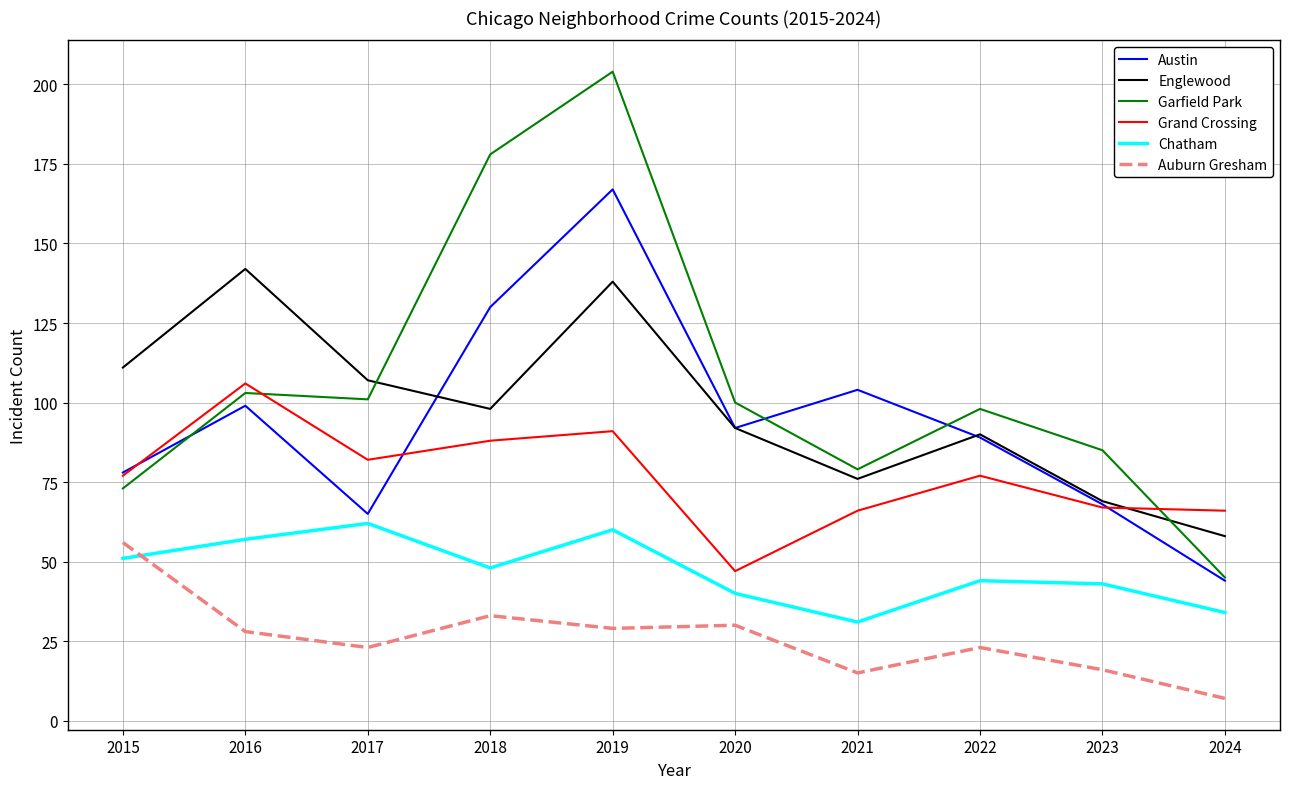

What is the difference between the maximum and minimum values in the Auburn Gresham series?

49